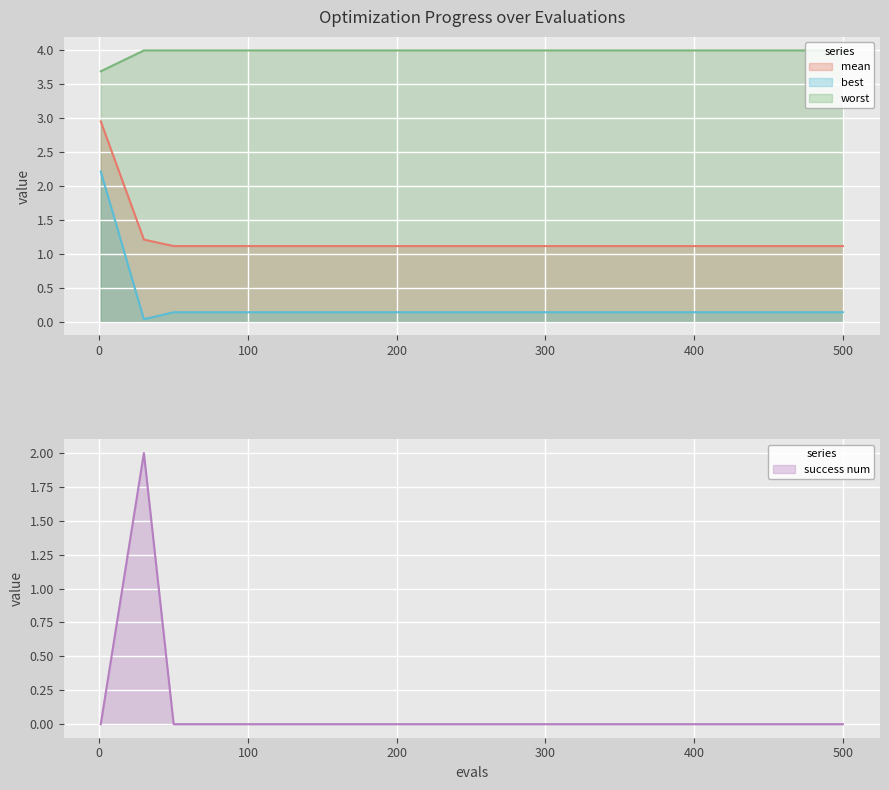

True or false: mean has more than 1 points higher than both neighbors.

False